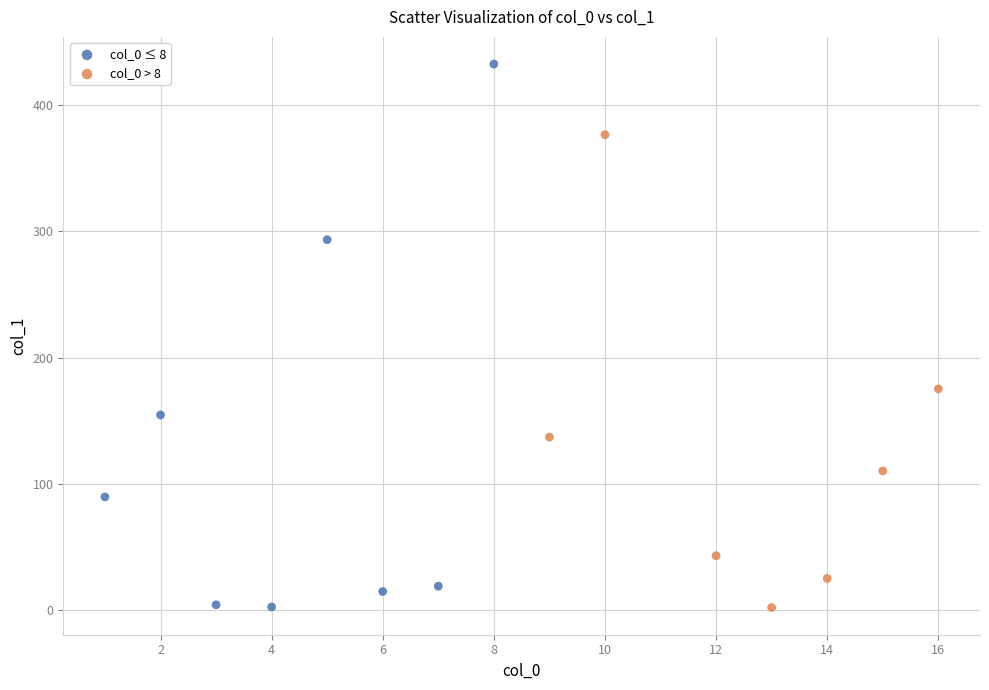

Which series contains the highest Y value?

col_0 ≤ 8